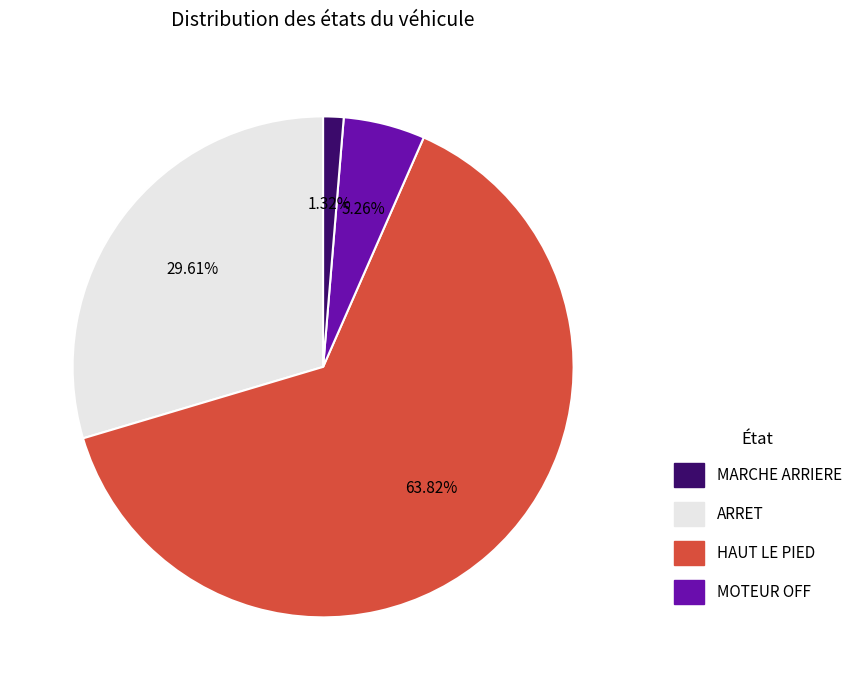

Is there a majority slice in this chart?

Yes